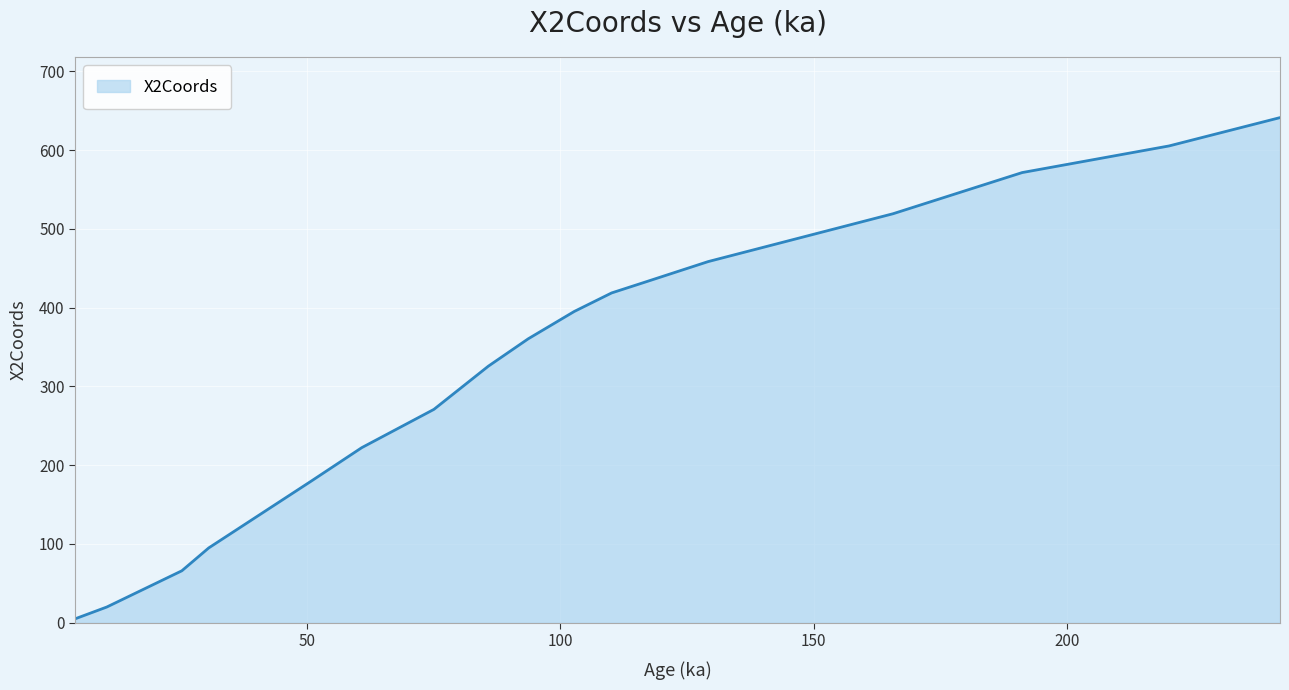

What is the maximum value shown in the chart?

641.1